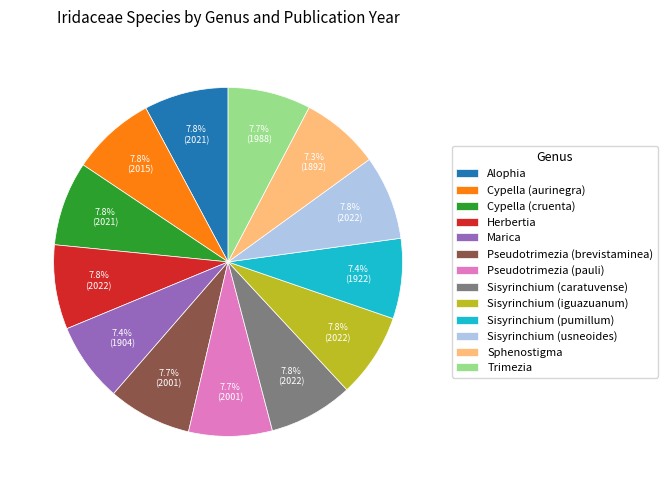

Do Herbertia and Sisyrinchium (pumillum) together represent more than half of the pie?

No